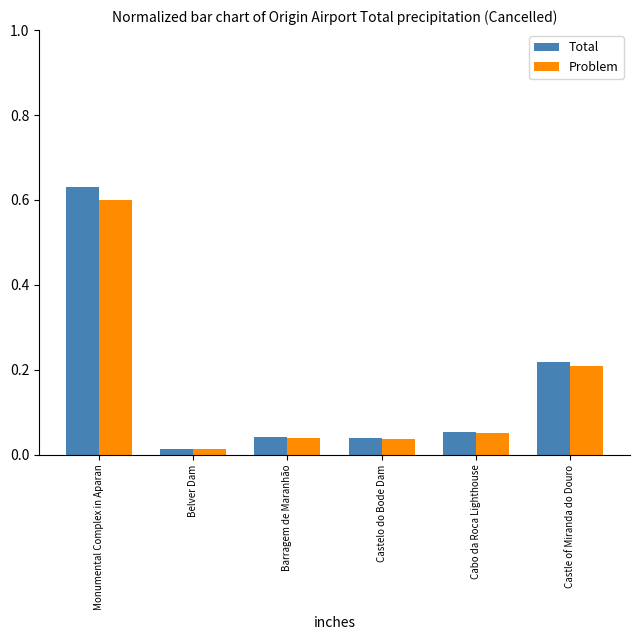

At how many categories does at least one series exceed 0?

6